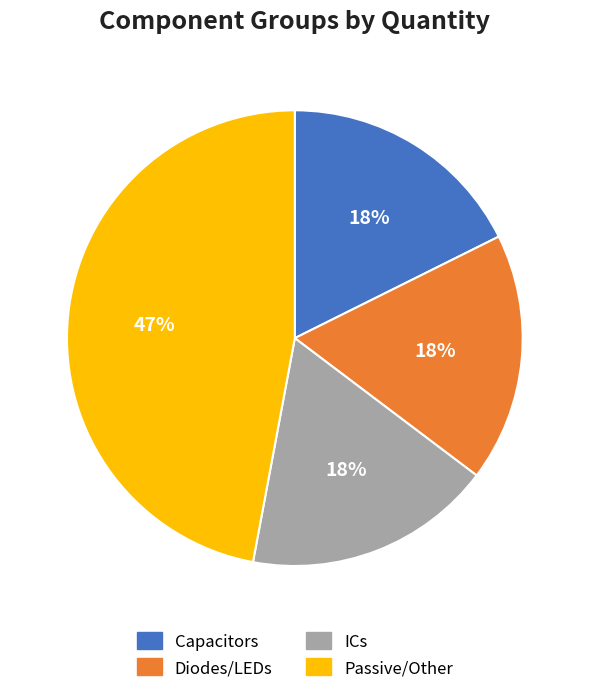

Is there a majority slice in this chart?

No